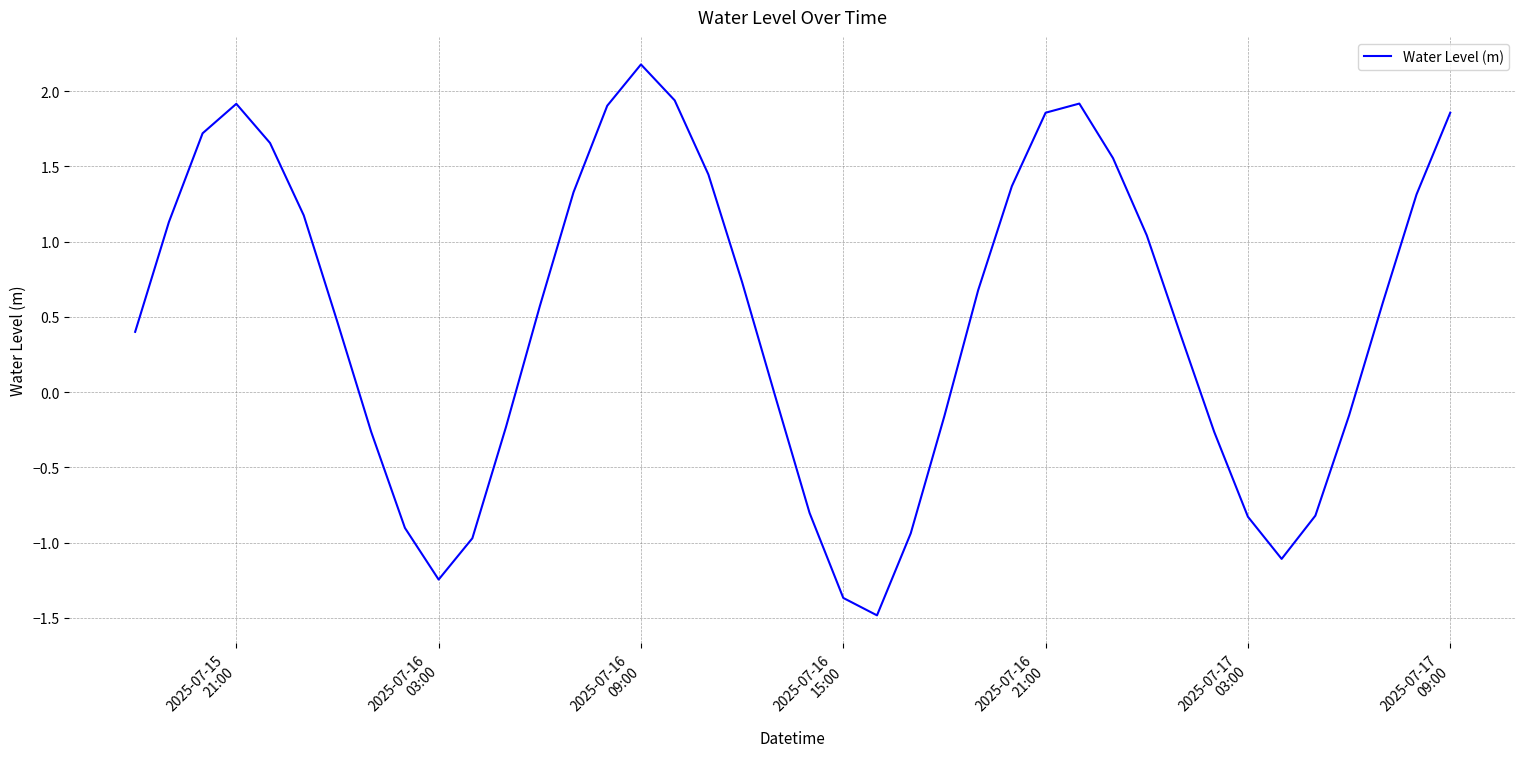

What is the difference between the maximum and minimum values?

3.7